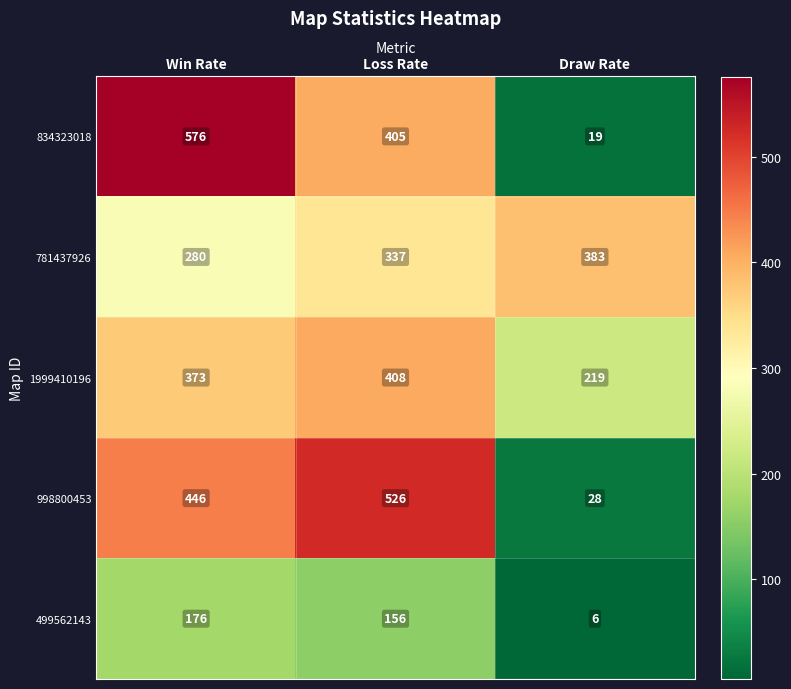

What is the maximum value shown in the chart?

576